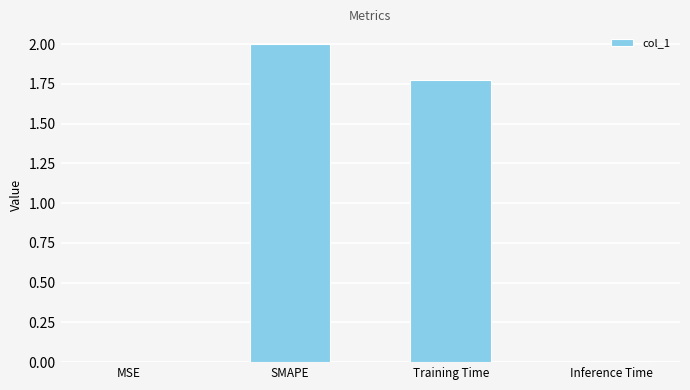

Is it true that the value at Inference Time is 0.0?

True